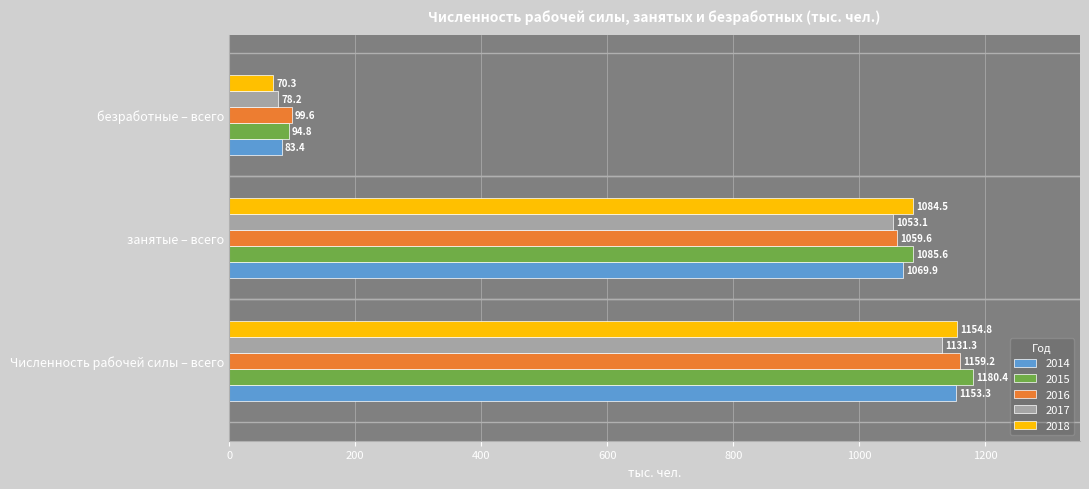

Is it true that 2014 equals 572.7 at Численность рабочей силы – всего?

False